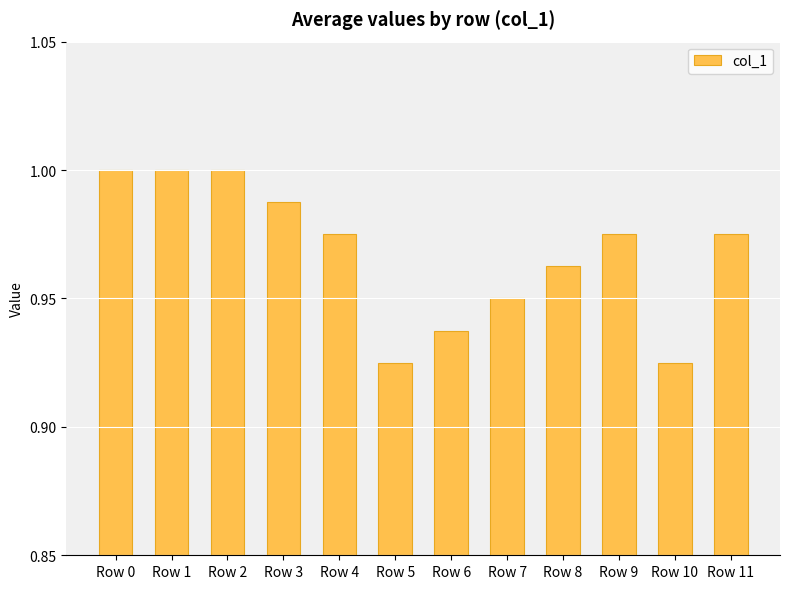

What is the difference between the maximum and minimum values?

0.1